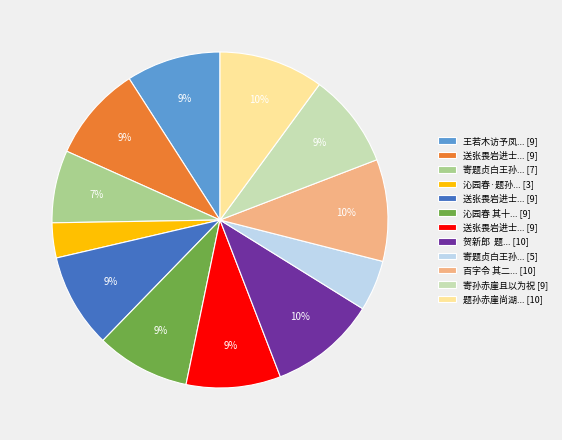

Does any single category account for the majority?

No